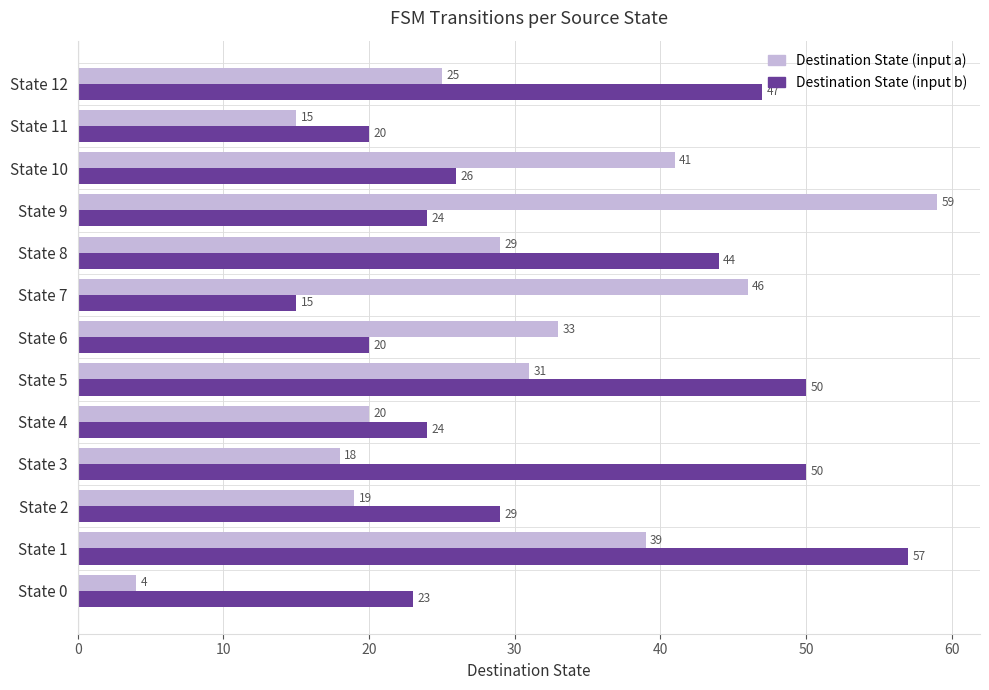

What is the highest value of the Destination State (input a) series?

59